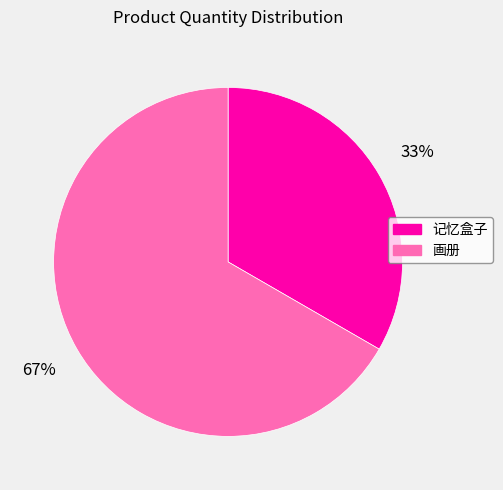

To the nearest percent, what is the average slice percentage?

50%